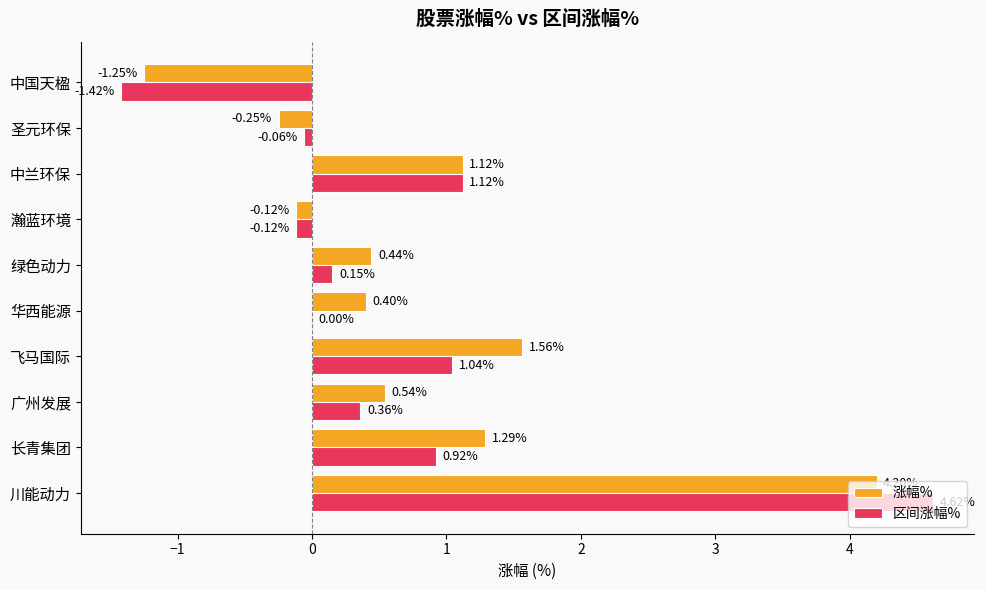

Which series has the largest total across all categories?

涨幅%